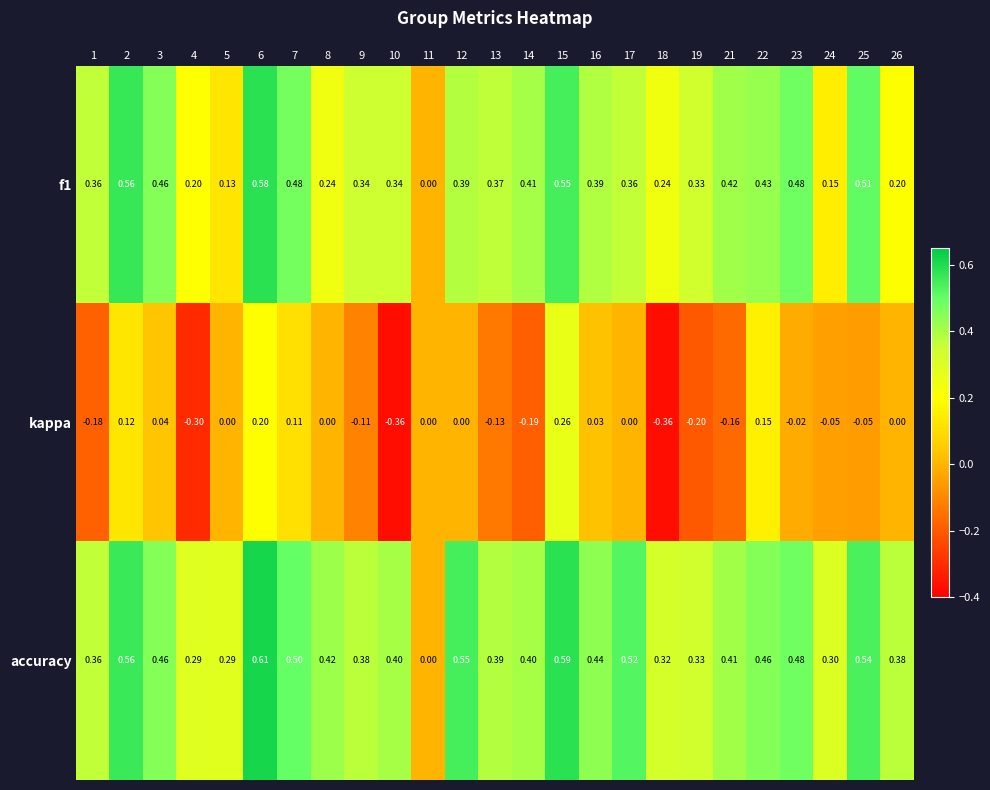

Between 10 and 12, which series saw the biggest shift?

kappa